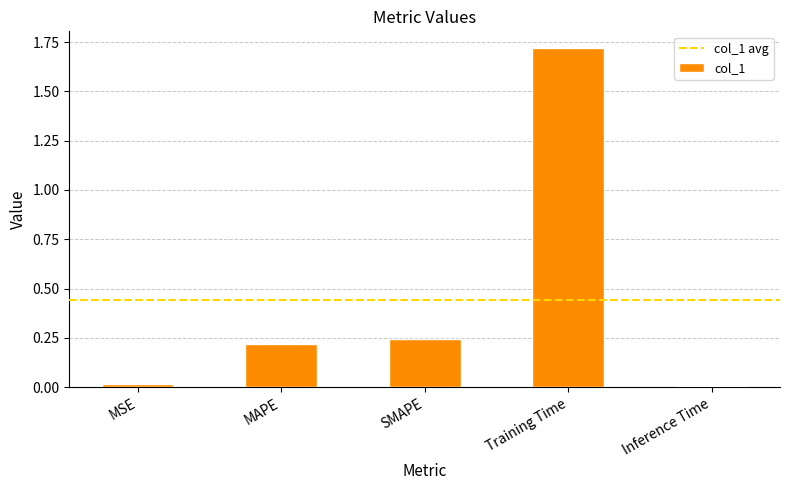

The chart shows a value of 0.4 at SMAPE. True or false?

False